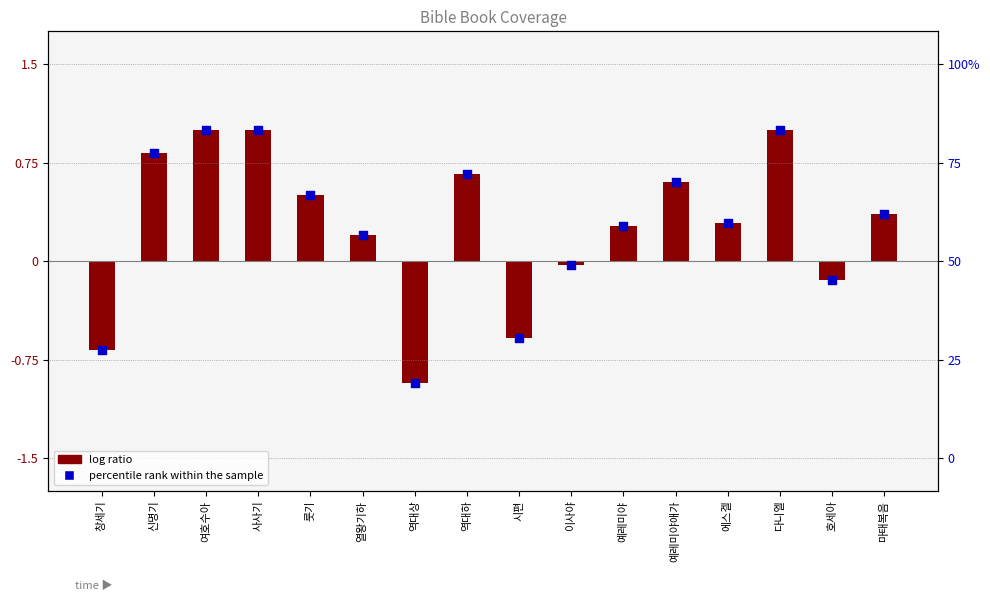

Which series has the widest spread of Y values?

log ratio